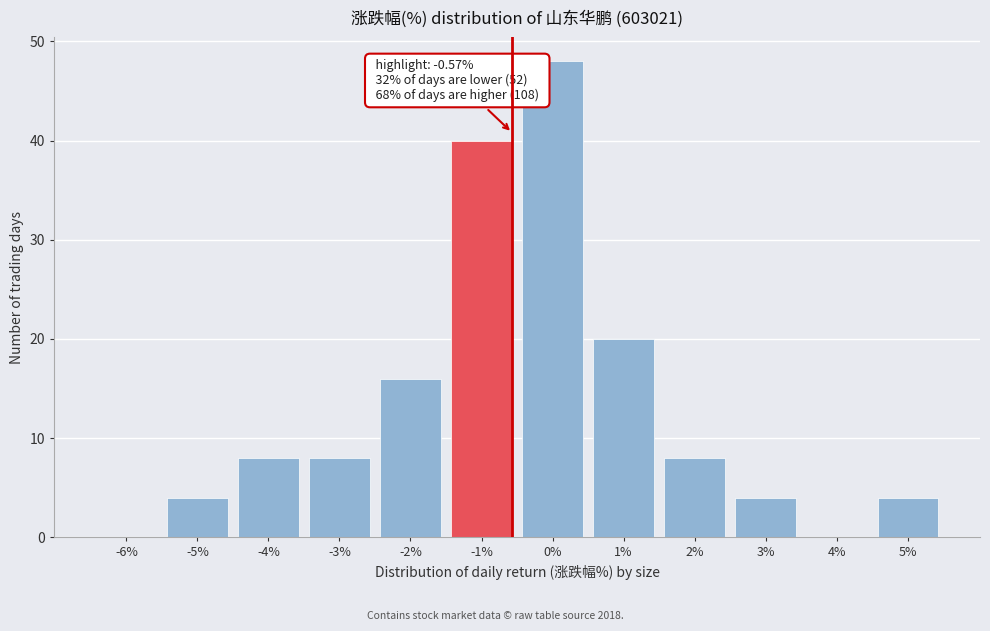

Reading right to left, list all the values displayed in this chart.

5%=4	4%=0	3%=4	2%=8	1%=20	0%=48	-1%=40	-2%=16	-3%=8	-4%=8	-5%=4	-6%=0